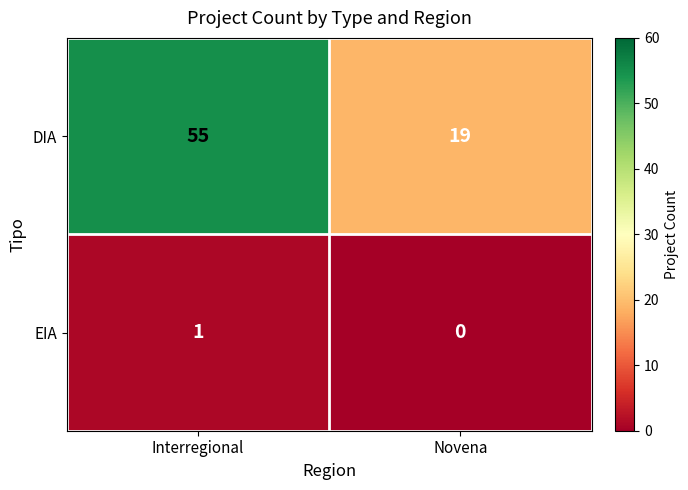

At which category does the chart reach its peak across all series?

Interregional